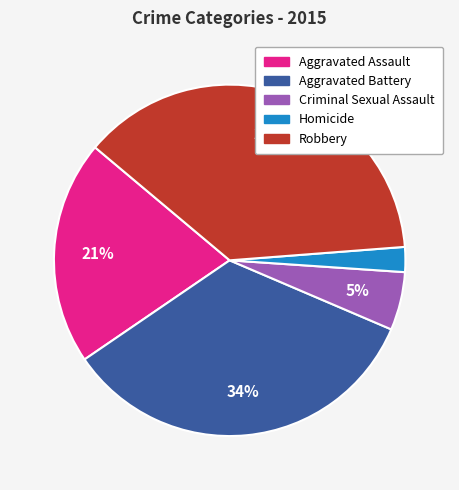

Combined, do Aggravated Battery and Criminal Sexual Assault account for over 50%?

No